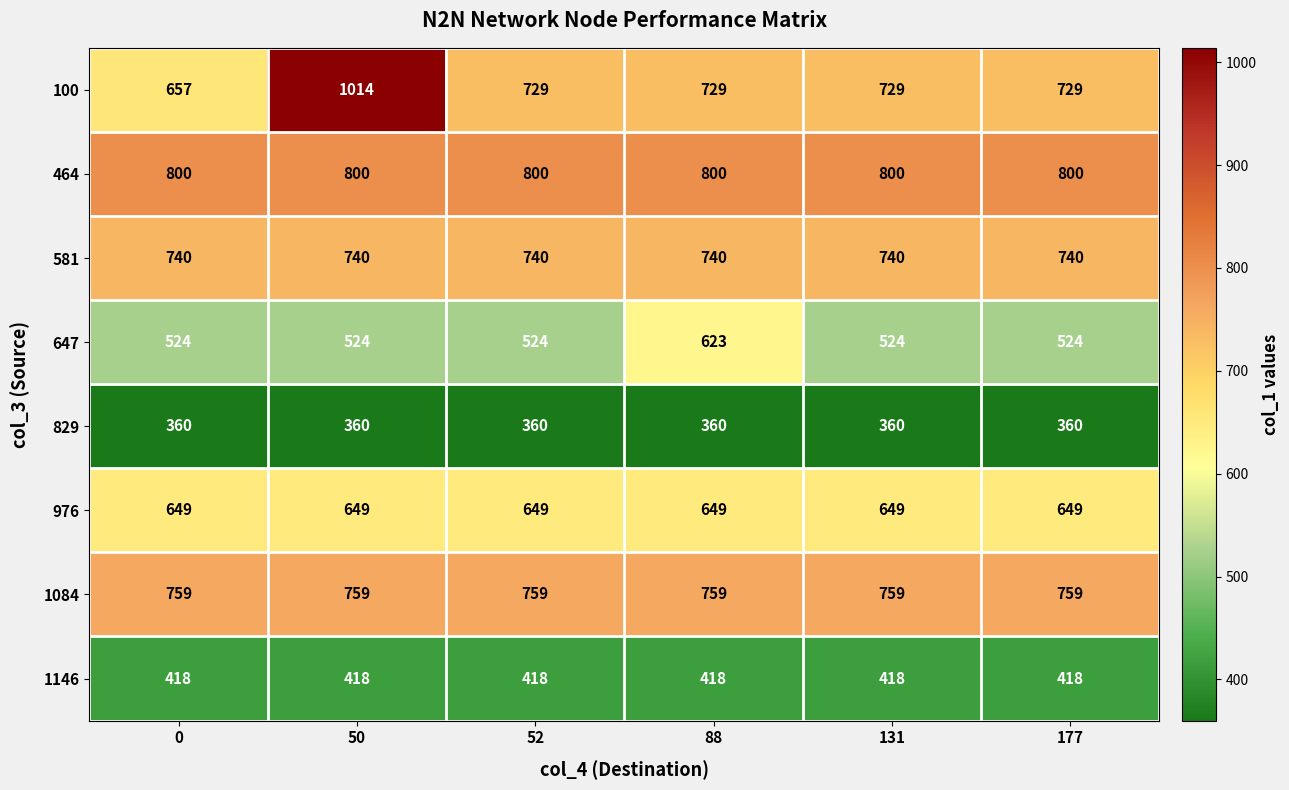

At how many categories does at least one series exceed 663?

6